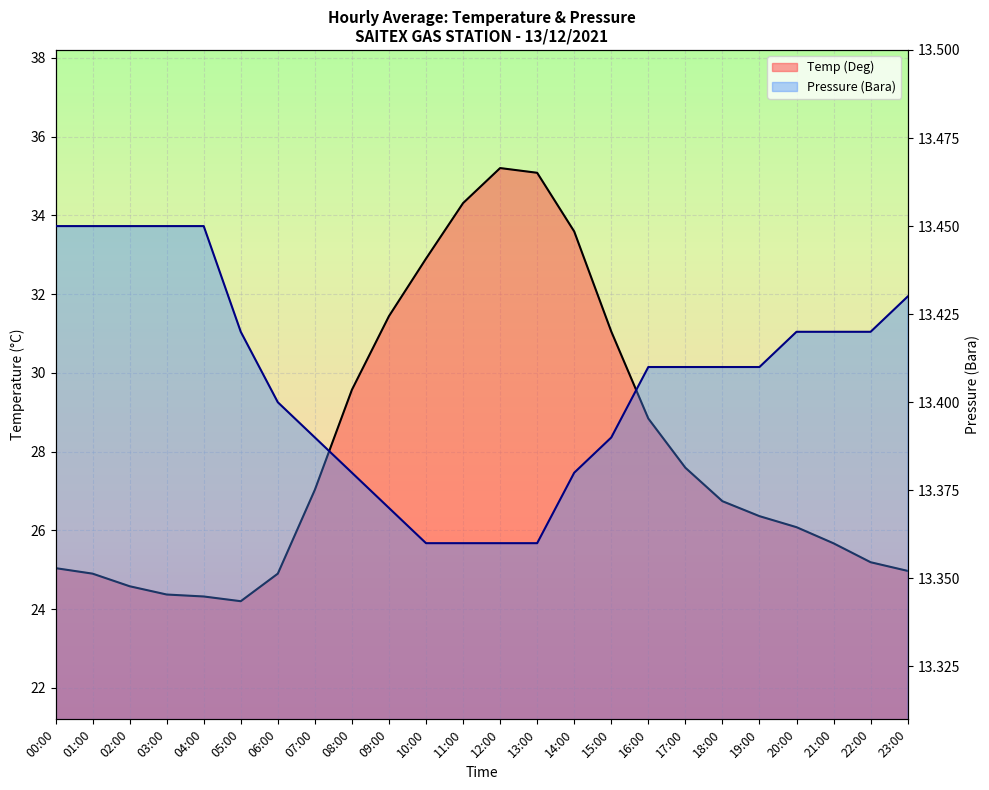

Reading right to left, list all the values displayed in this chart.

Temp (Deg): 25.0	25.2	25.7	26.1	26.4	26.7	27.6	28.8	31.1	33.6	35.1	35.2	34.3	32.9	31.4	29.6	27.0	24.9	24.2	24.3	24.4	24.6	24.9	25.0
Pressure (Bara): 13.4	13.4	13.4	13.4	13.4	13.4	13.4	13.4	13.4	13.4	13.4	13.4	13.4	13.4	13.4	13.4	13.4	13.4	13.4	13.4	13.4	13.4	13.4	13.4